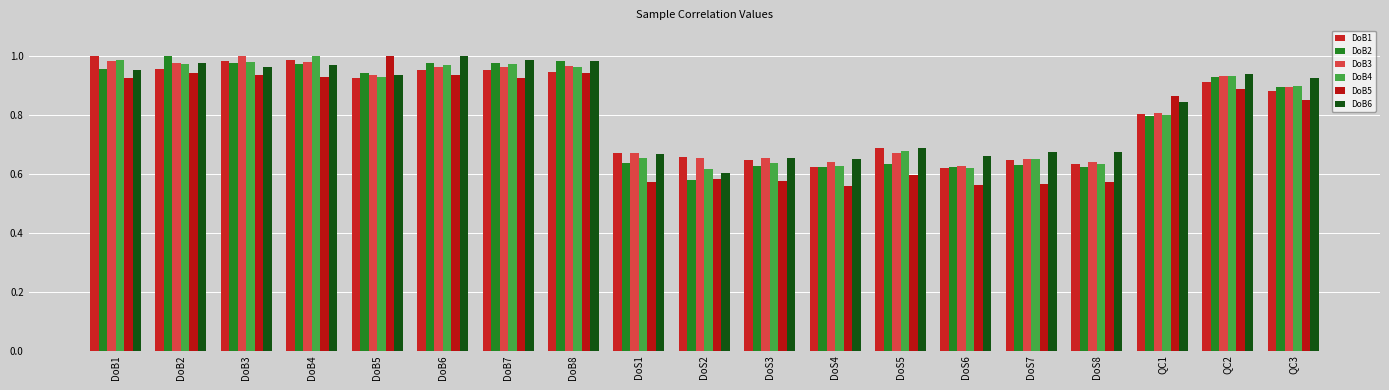

Is the value of DoB6 at DoB2 greater than the value of DoB2 at DoB3?

No